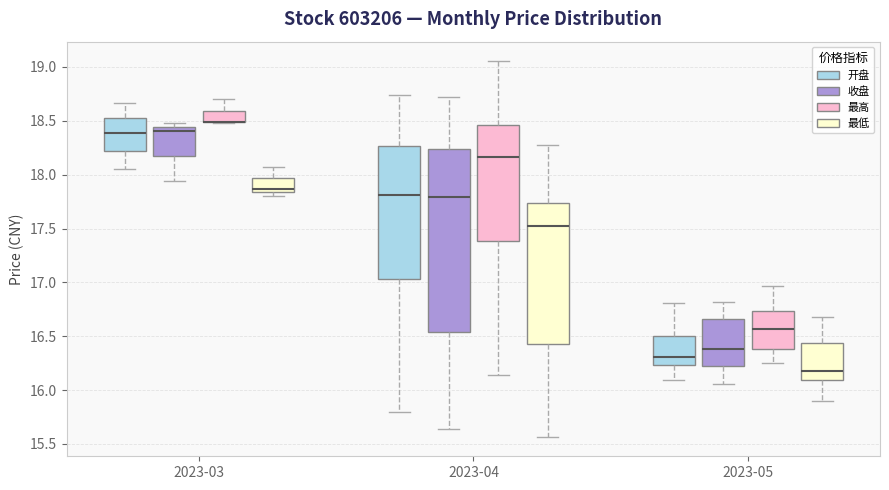

Which box is the tallest, from its lower edge to its upper edge?

2023-04 (收盘)